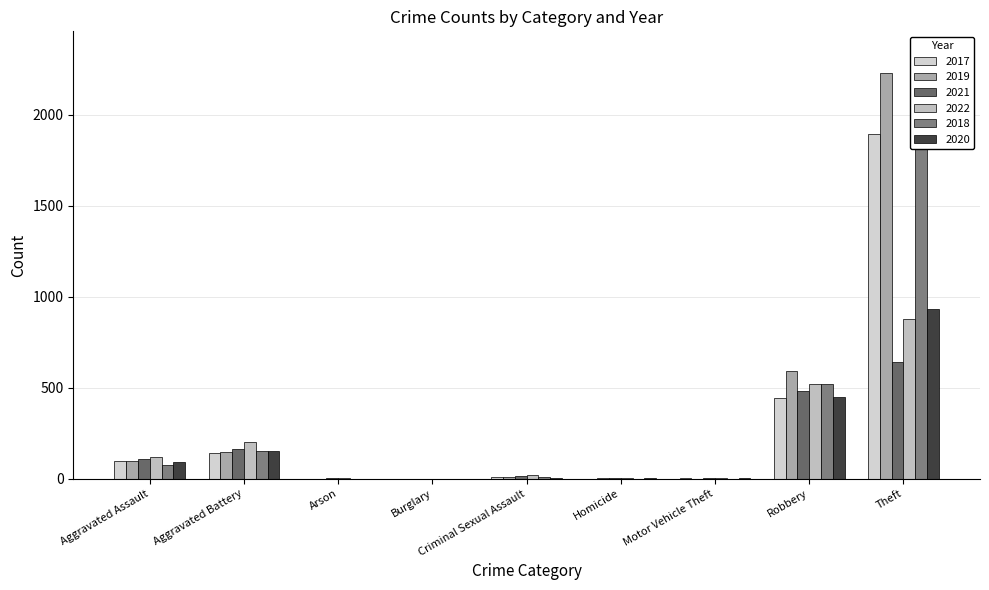

What is the difference between the 2019 values at Theft and Robbery?

1639